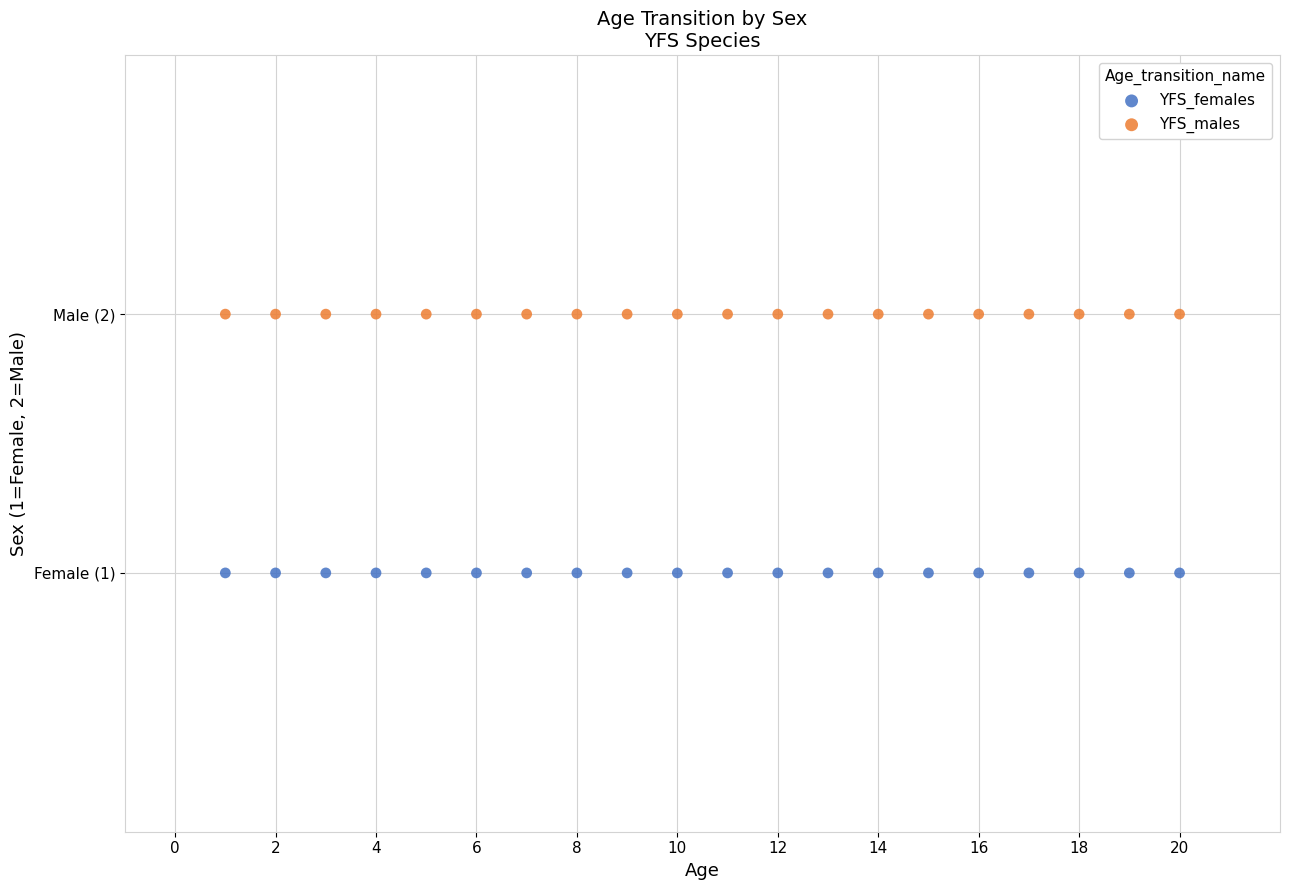

Which series reaches the minimum Y coordinate?

YFS_females